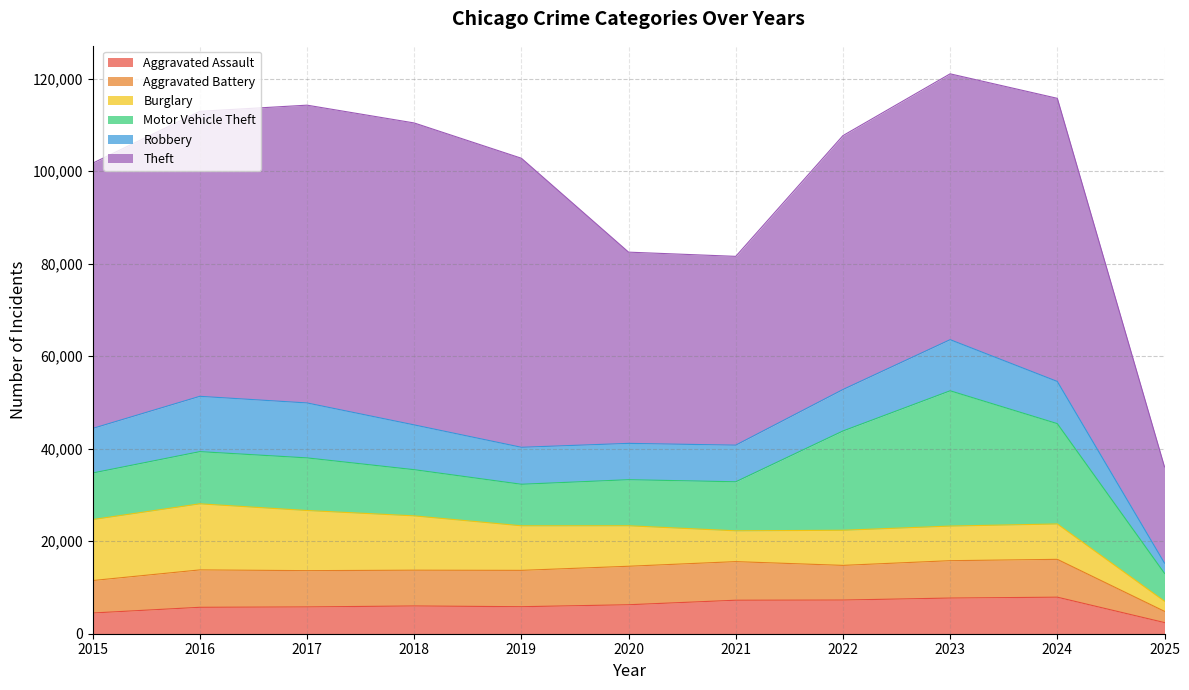

What is the difference between the Aggravated Assault values at 2025 and 2016?

3304